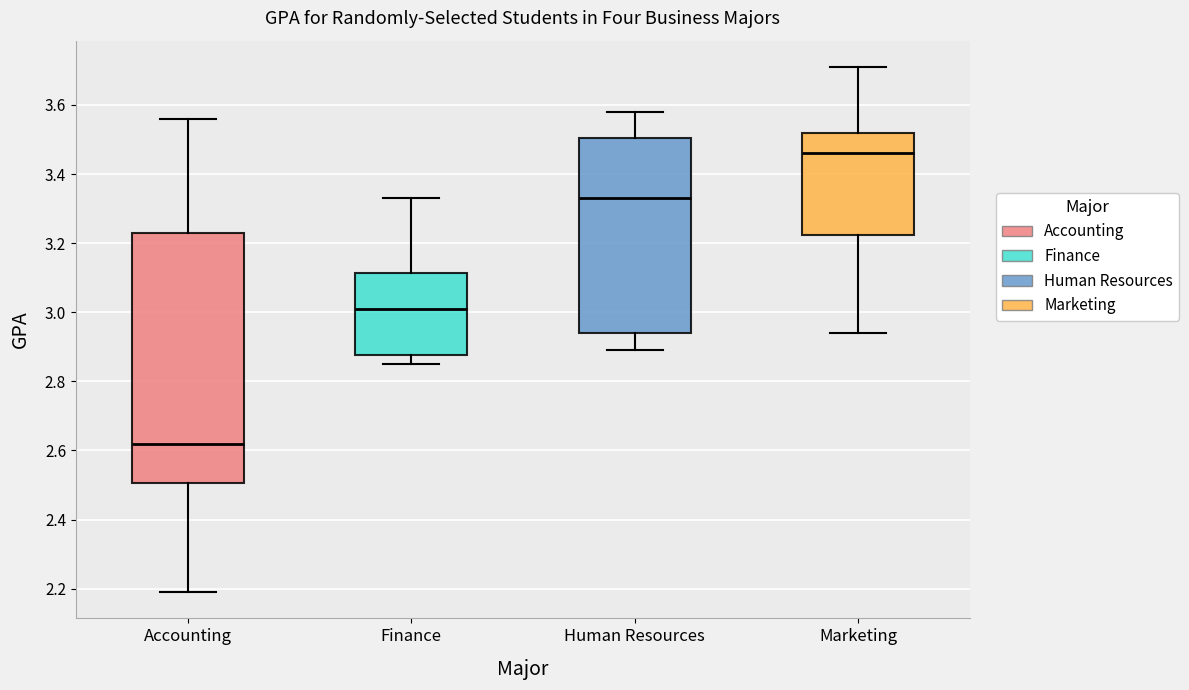

Reading left to right, transcribe this box plot: for each box, give where its median line is, the range the box spans, and where its two whiskers end, as read against the y-axis. The values are not printed on the chart, so give them approximately, as read against the axis.

Accounting: median 2.62, box 2.50 to 3.24, whiskers 2.20 to 3.56
Finance: median 3.02, box 2.88 to 3.12, whiskers 2.86 to 3.34
Human Resources: median 3.34, box 2.94 to 3.50, whiskers 2.90 to 3.58
Marketing: median 3.46, box 3.22 to 3.52, whiskers 2.94 to 3.72